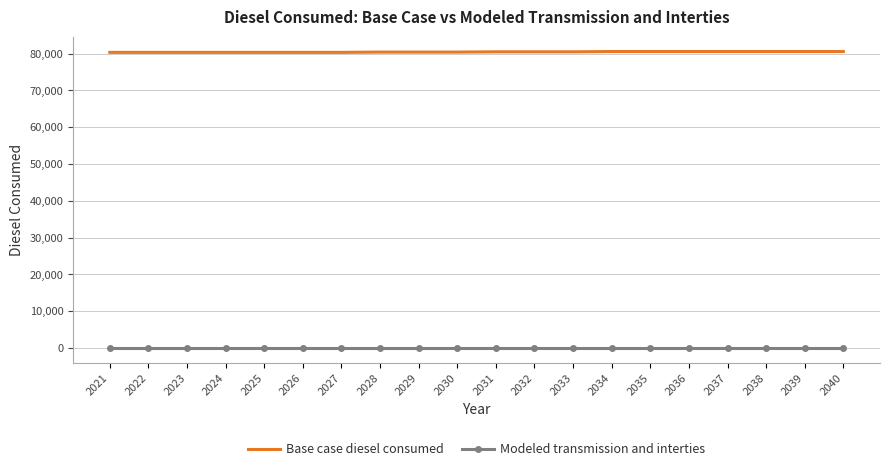

Which series has the widest spread of values?

Base case diesel consumed